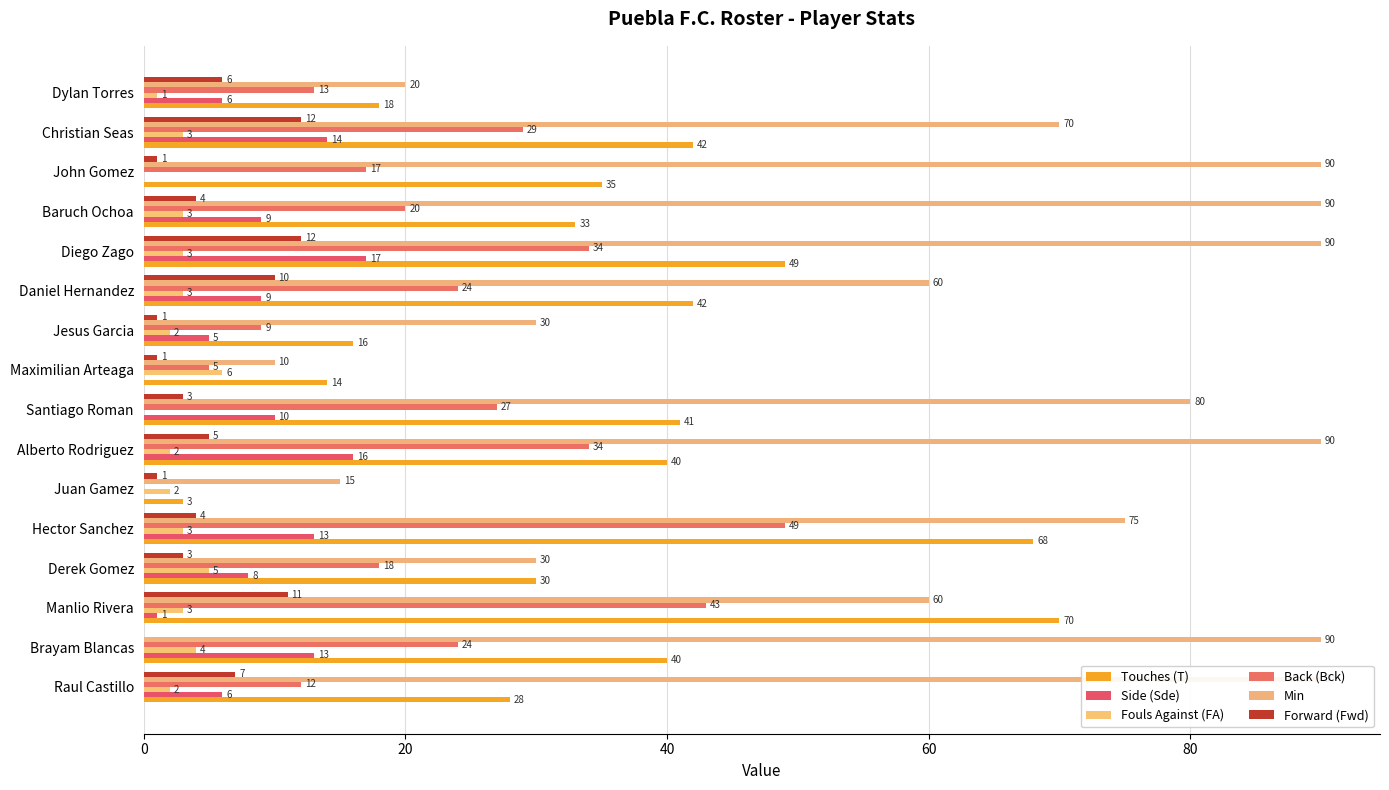

How many groups of bars are there?

16